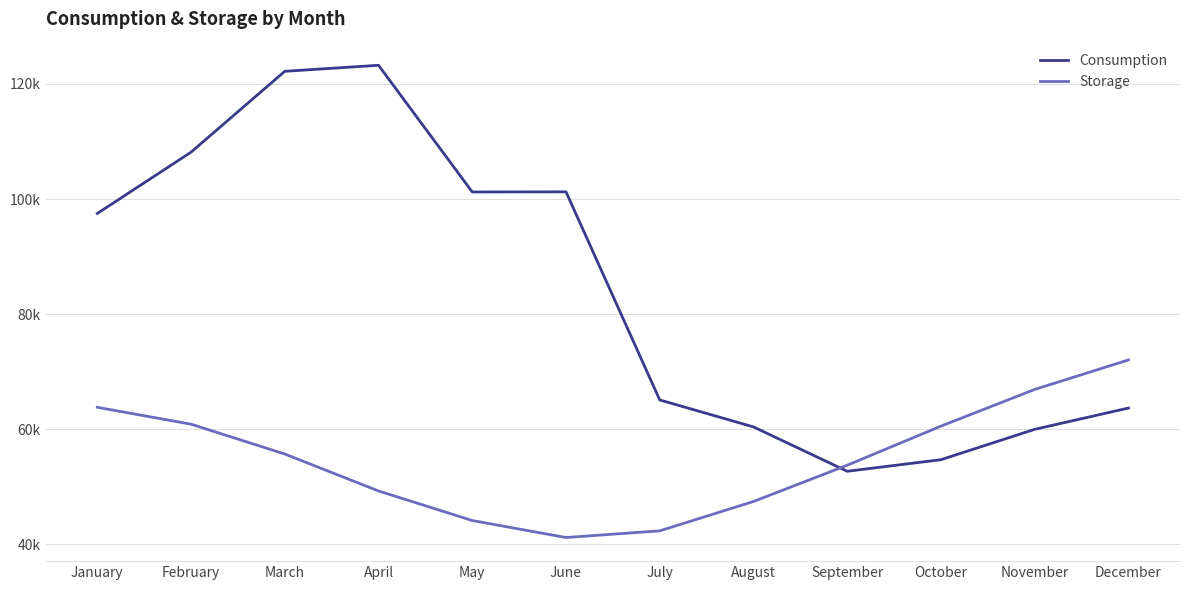

Which category has the highest value in the Storage series?

December